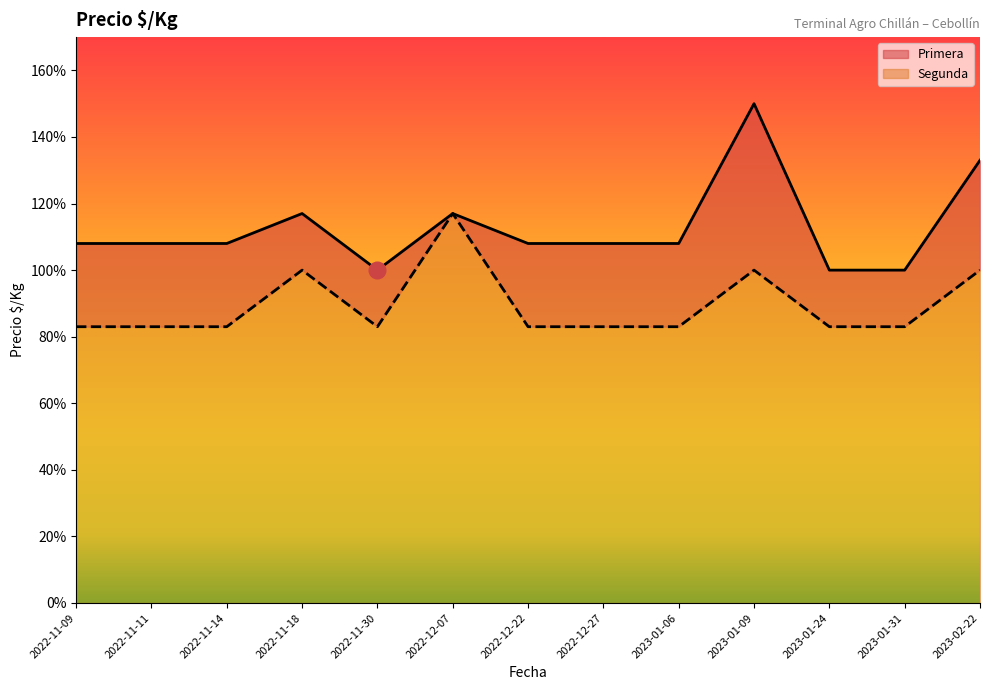

At which category is the sum across all series the highest?

2023-01-09